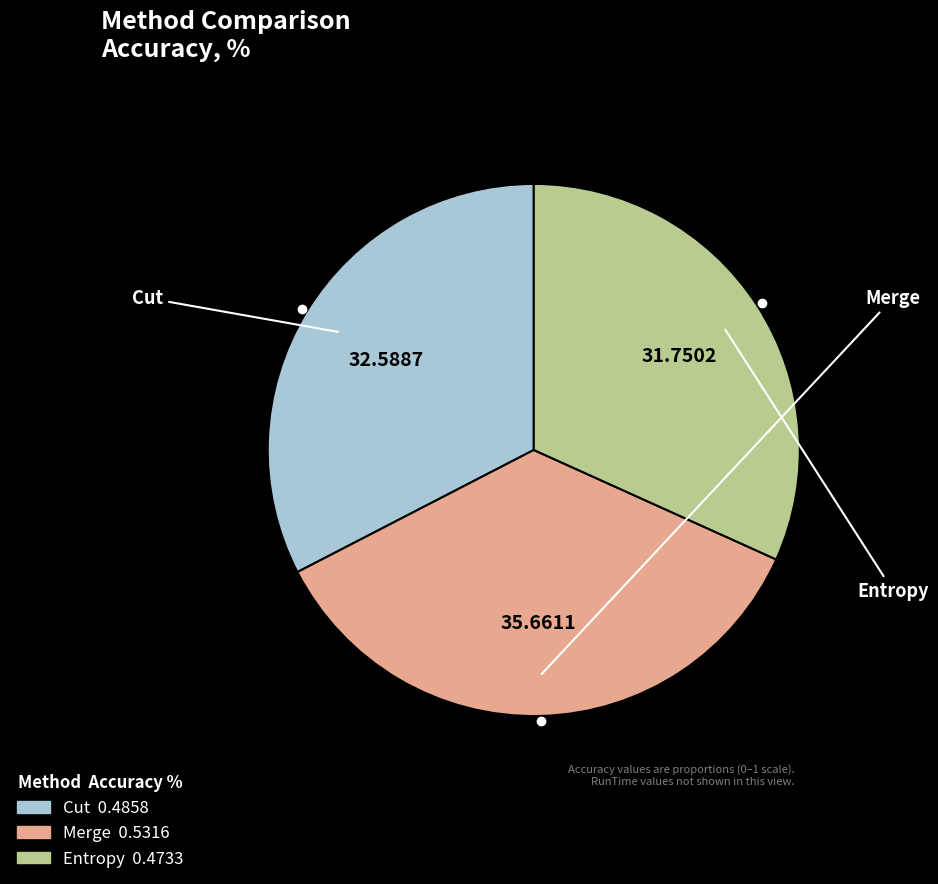

Does any single category account for the majority?

No